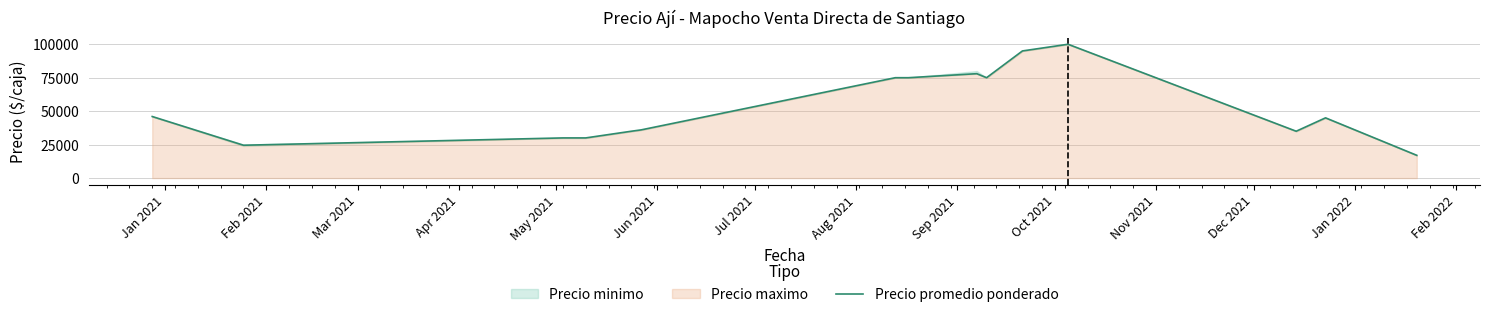

What is the highest value of the Precio promedio ponderado series?

100000